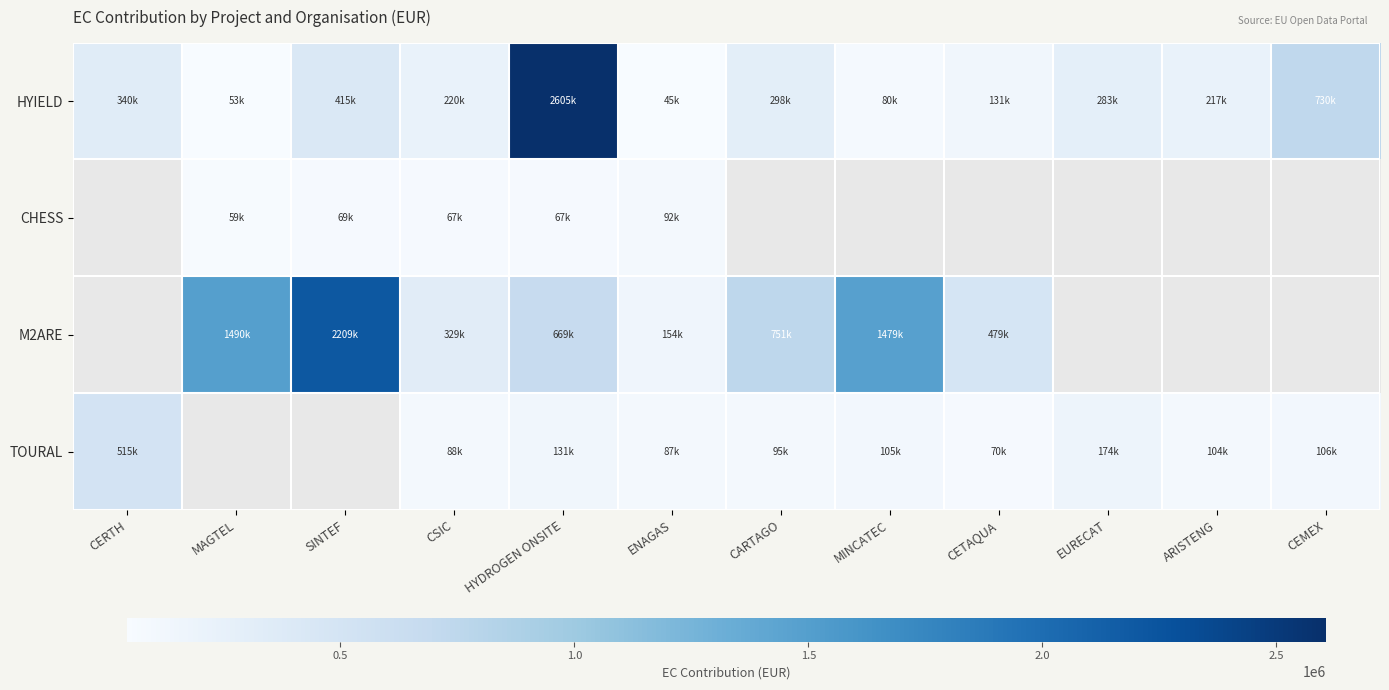

Between HYDROGEN ONSITE and CARTAGO, which series saw the biggest shift?

HYIELD